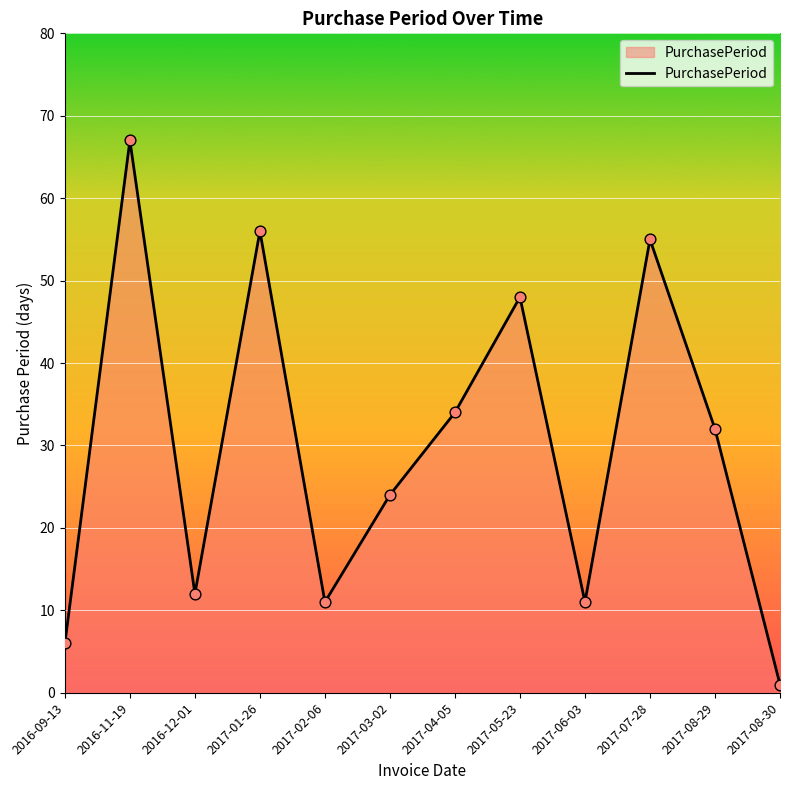

Approximately how many times larger is the value at 2017-04-05 compared to 2016-11-19?

0.5